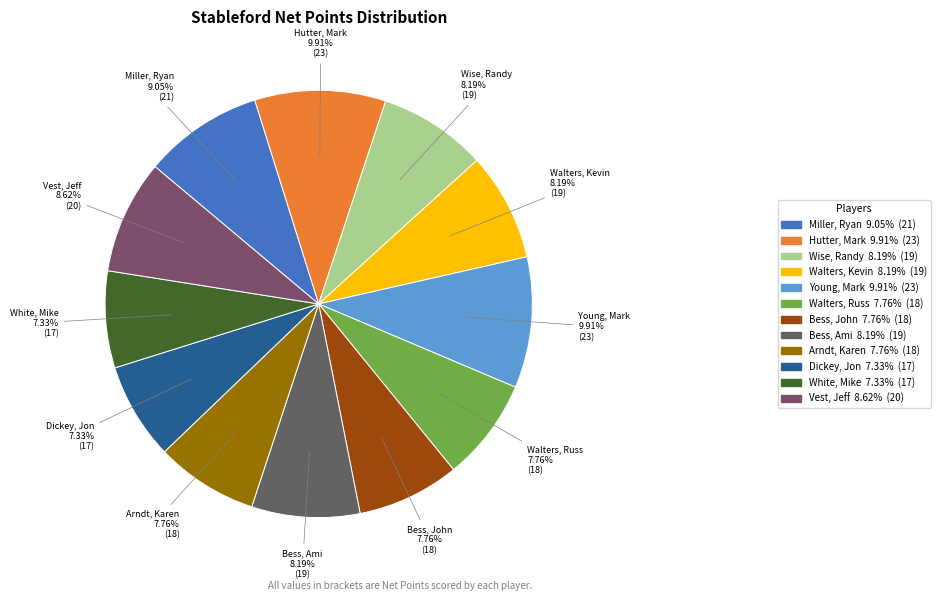

How many slices are in this pie chart?

12